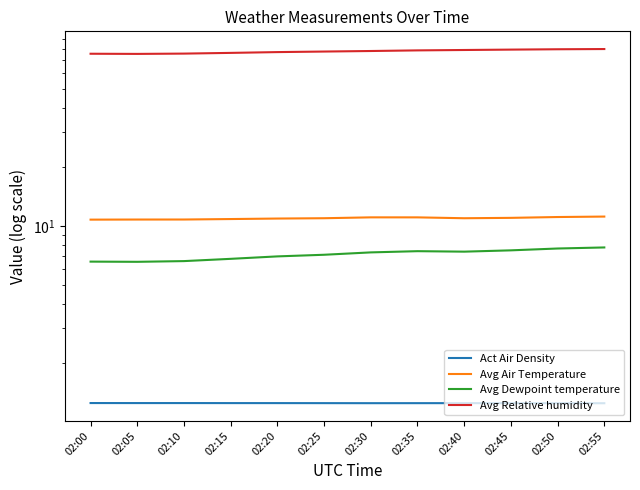

True or false: Avg Dewpoint temperature has more than 2 points higher than both neighbors.

False